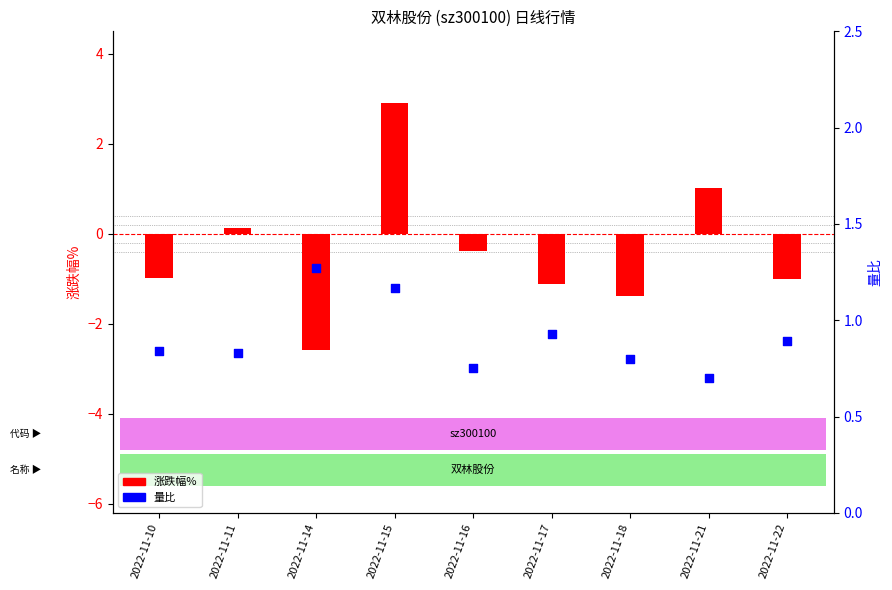

Which series has the largest Y range (max minus min)?

涨跌幅%